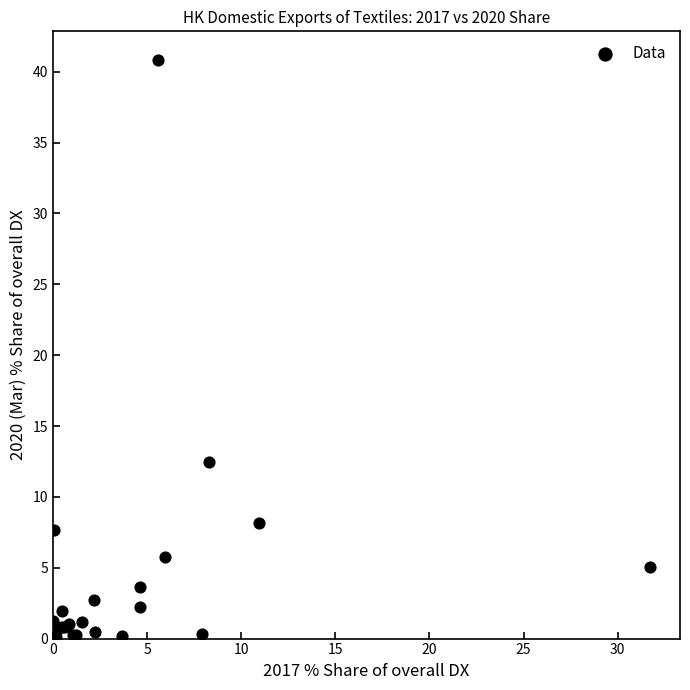

What Y value in the scatter plot is closest to 20?

12.4